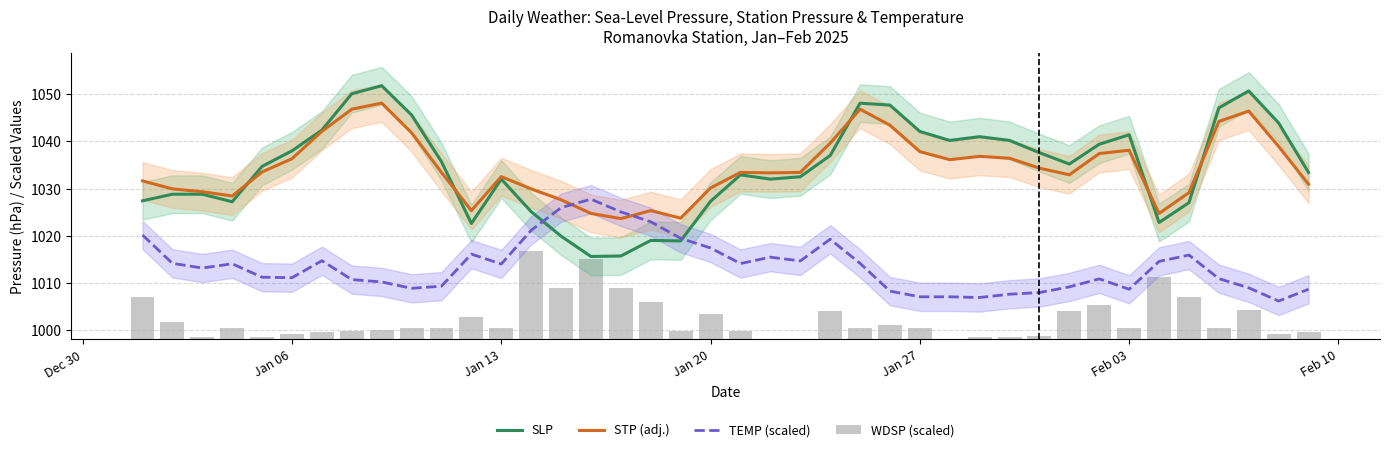

Which series has the largest range (max minus min)?

SLP